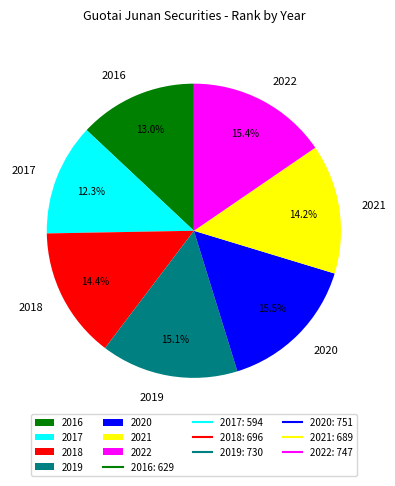

To the nearest percent, what percentage of the pie is 2016?

13%